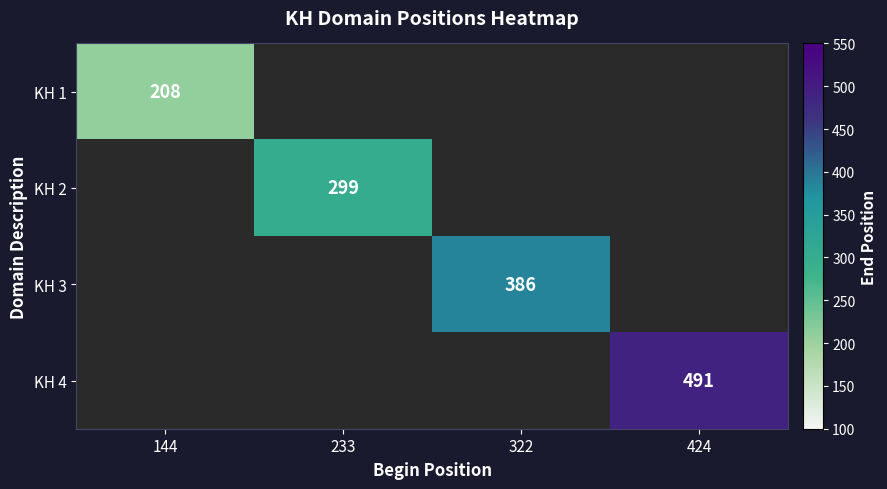

The value of KH 3 at 322 is 664. True or false?

False